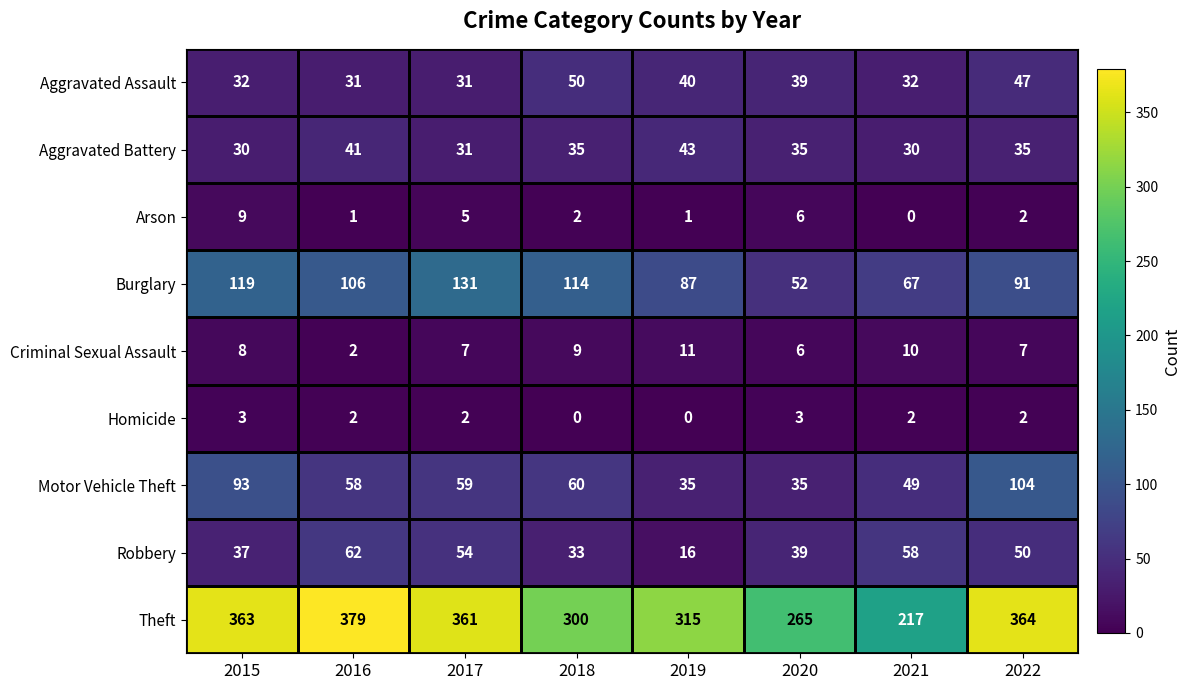

How many values in the Homicide series are below 2?

2